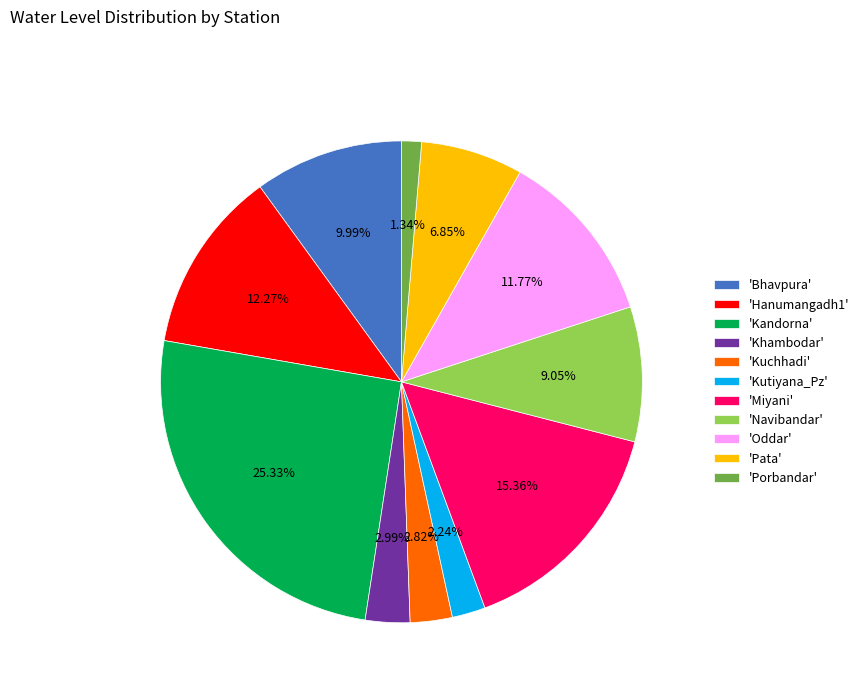

To the nearest percent, what is the difference between the largest and smallest slice percentages?

24%